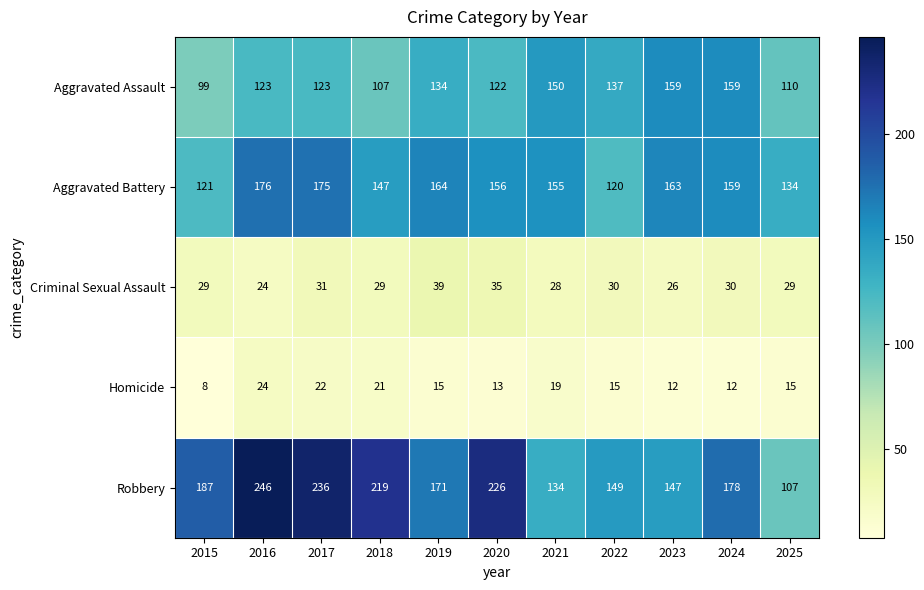

Between 2016 and 2025, which series saw the biggest shift?

Robbery